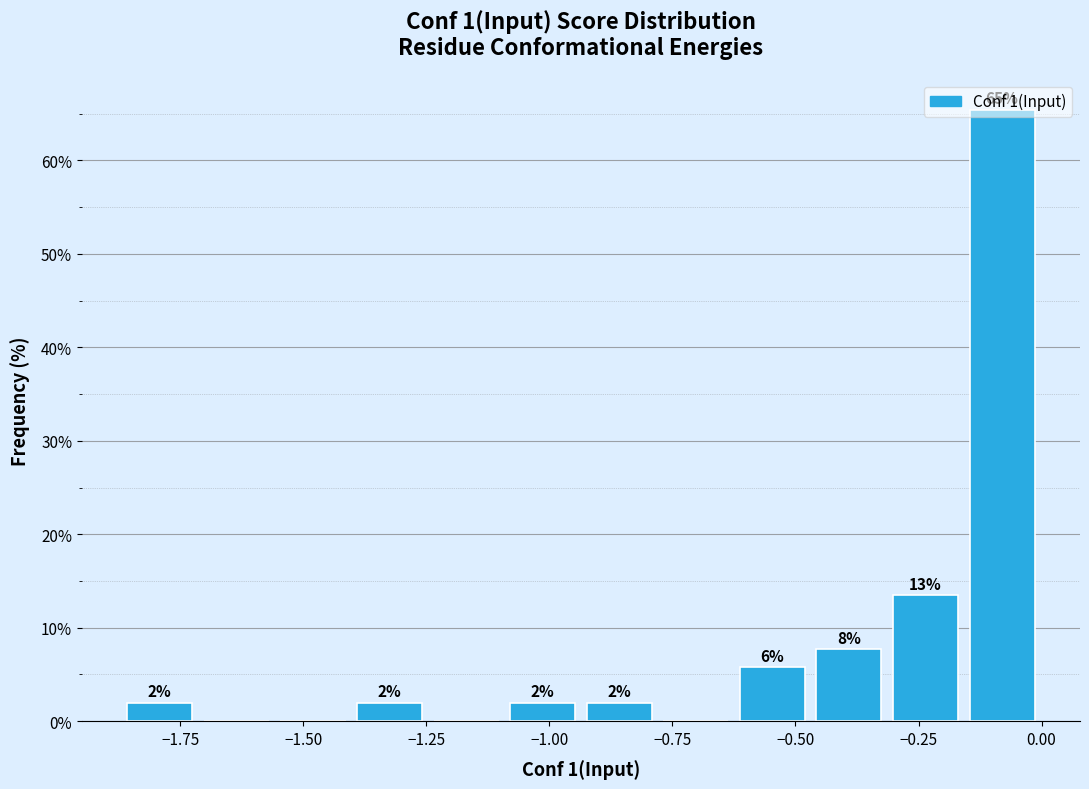

Around what value on the x-axis is the tallest bar? Give the approximate position of its centre, as read against the axis.

-0.10